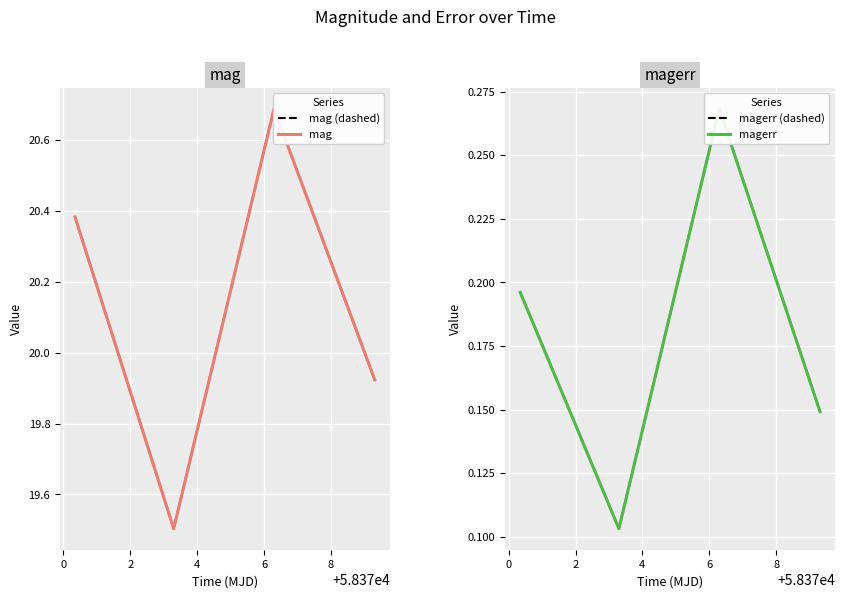

What is the lowest value of the mag series?

19.5